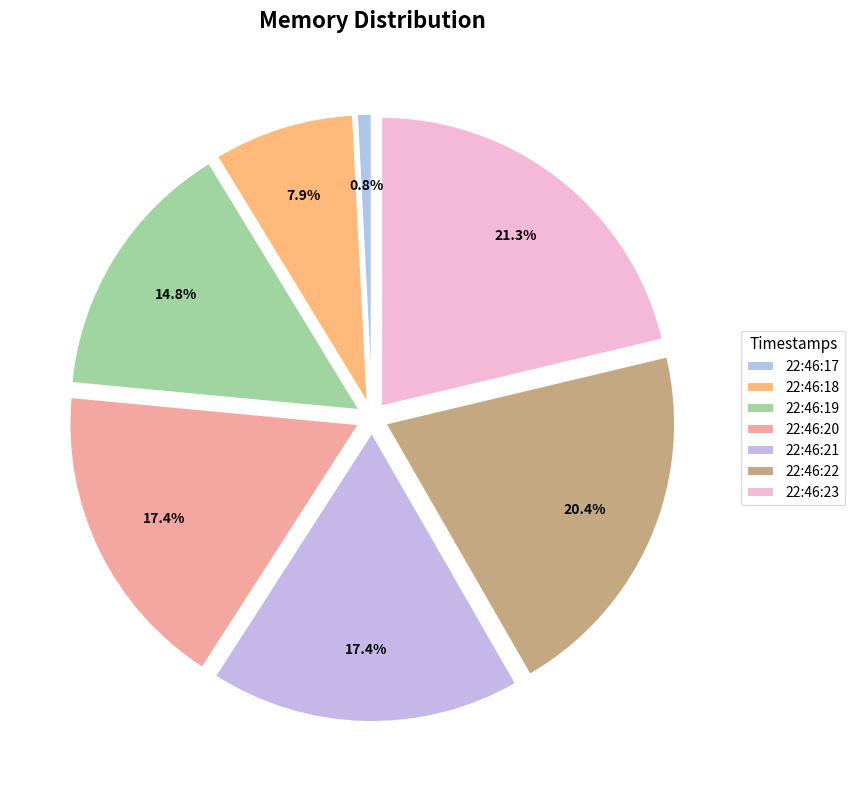

What percentage is the 22:46:22 slice, to the nearest percent?

20%